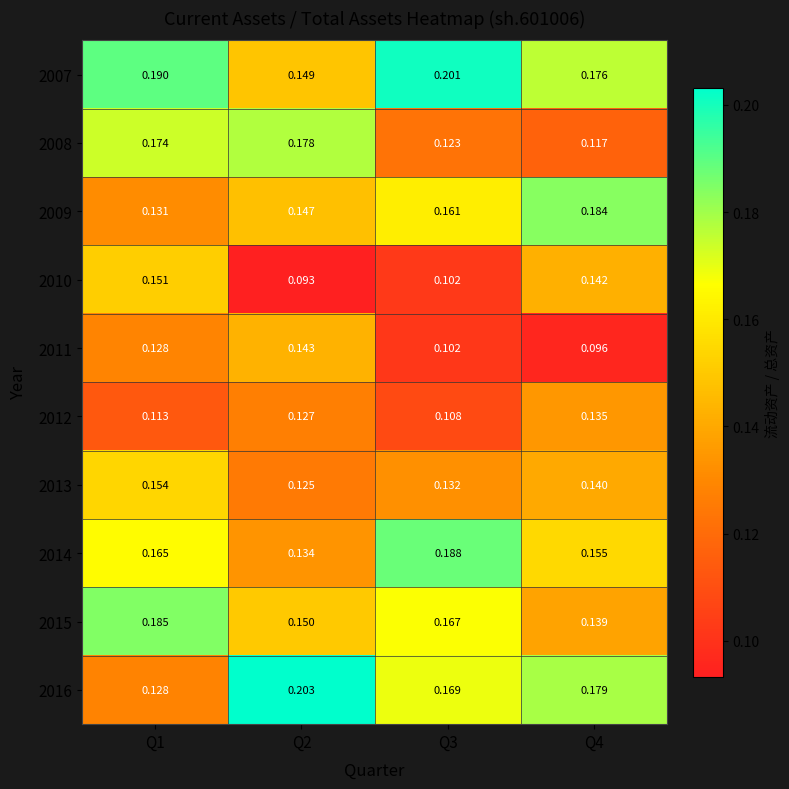

Which label corresponds to the smallest value in the chart?

Q2